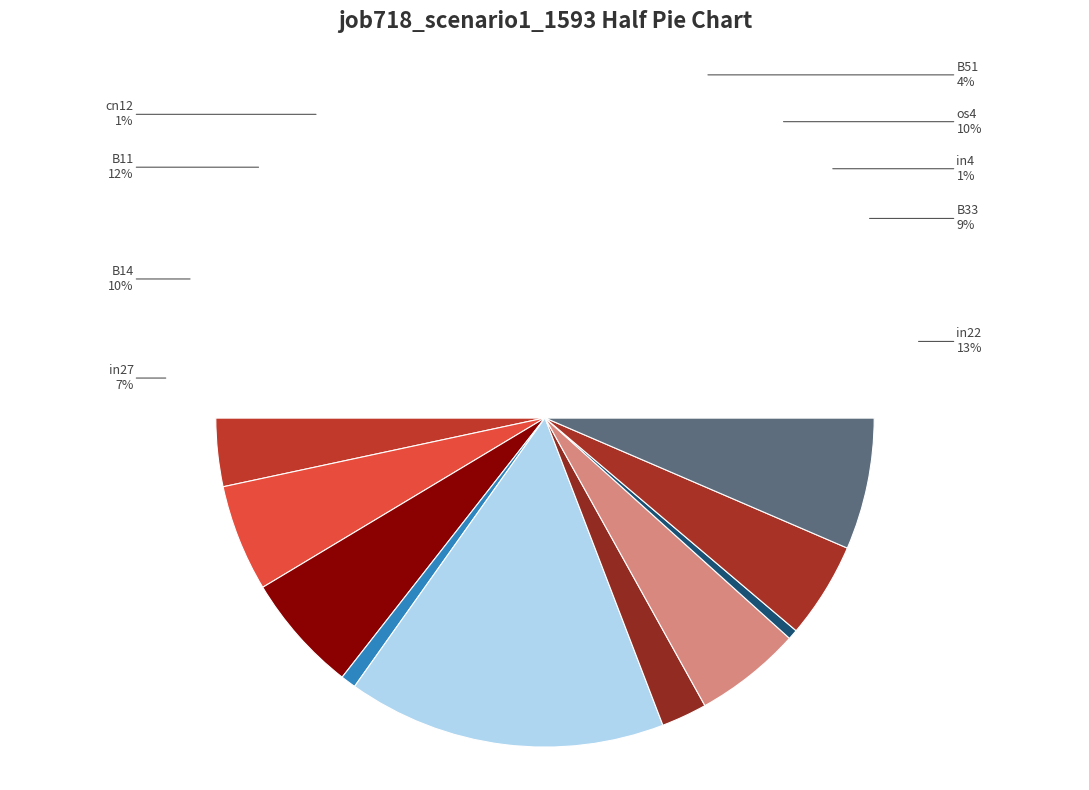

Which slice is the smallest?

in4